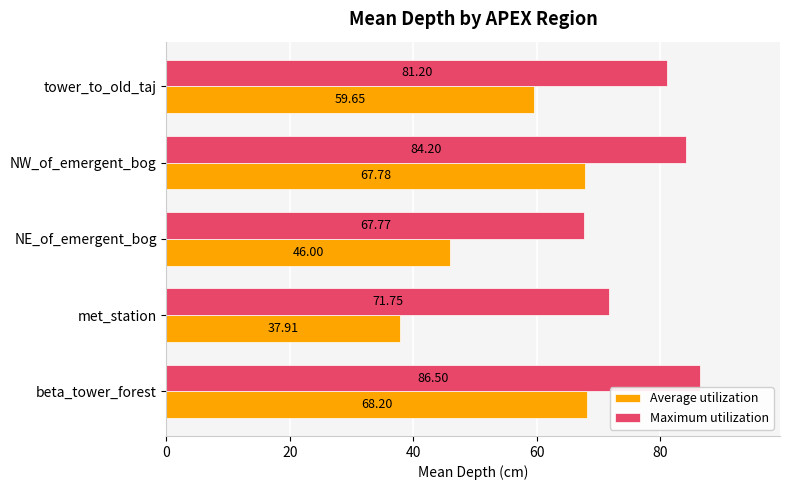

Where is Maximum utilization nearest to the value 77?

tower_to_old_taj